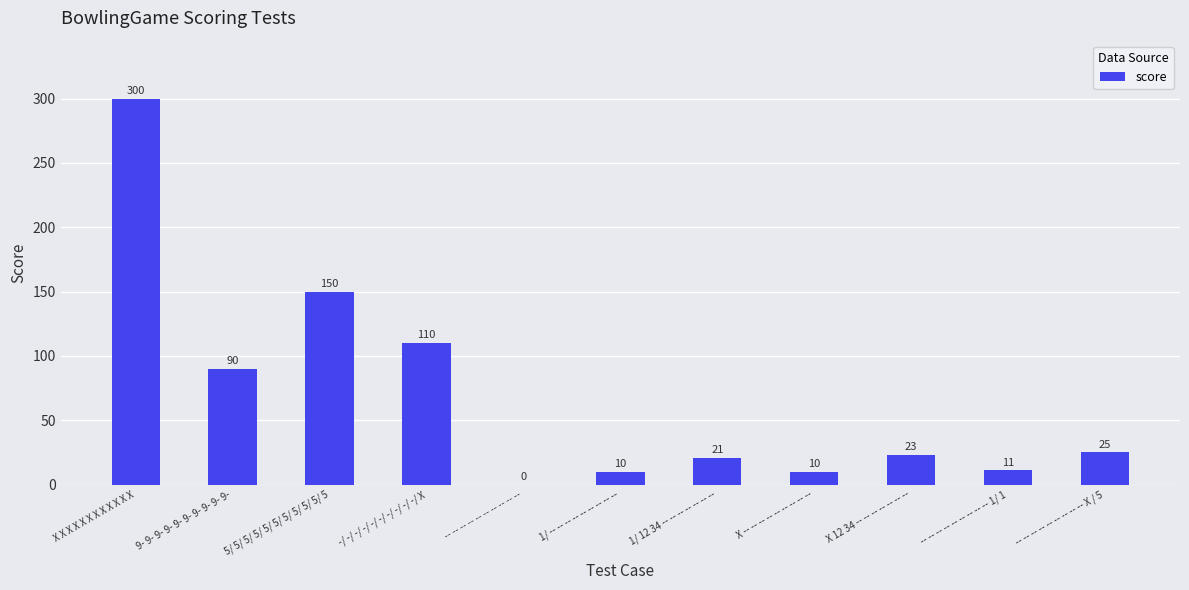

What is the approximate value at 9- 9- 9- 9- 9- 9- 9- 9- 9- 9-, to the nearest 5?

90